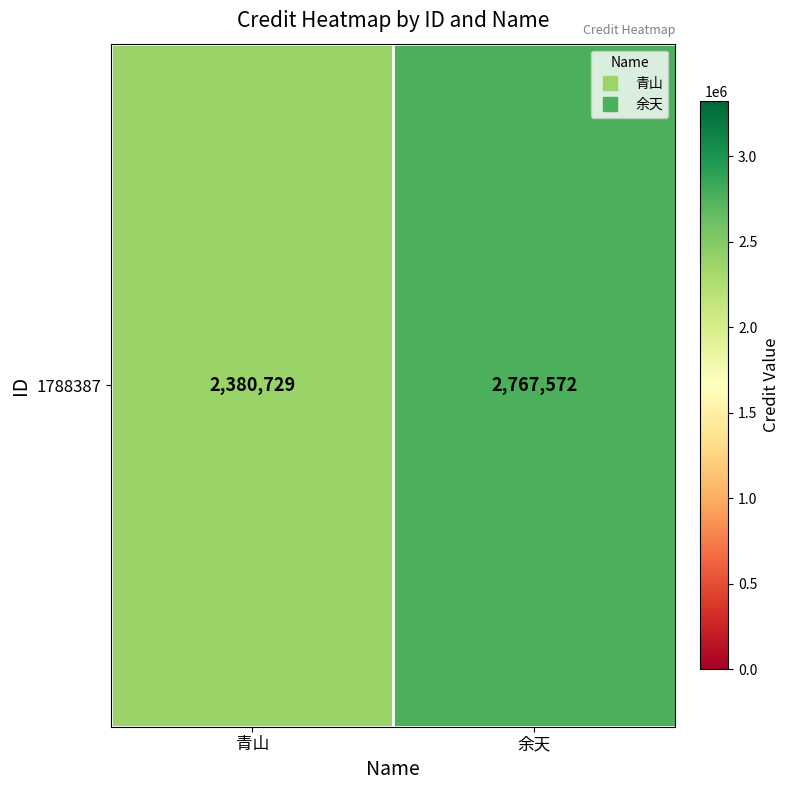

How many values are below 2767572?

1